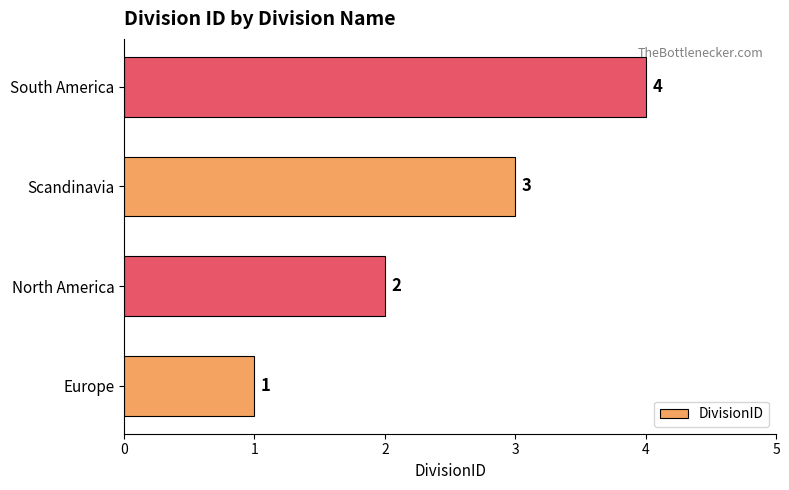

What is the maximum value shown in the chart?

4